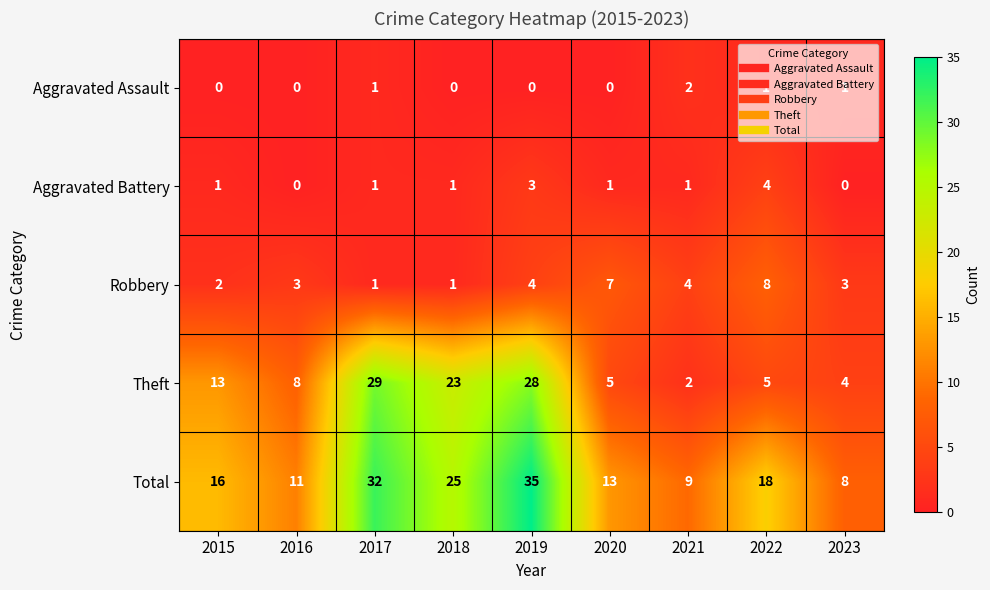

At which category is the sum across all series the highest?

2019